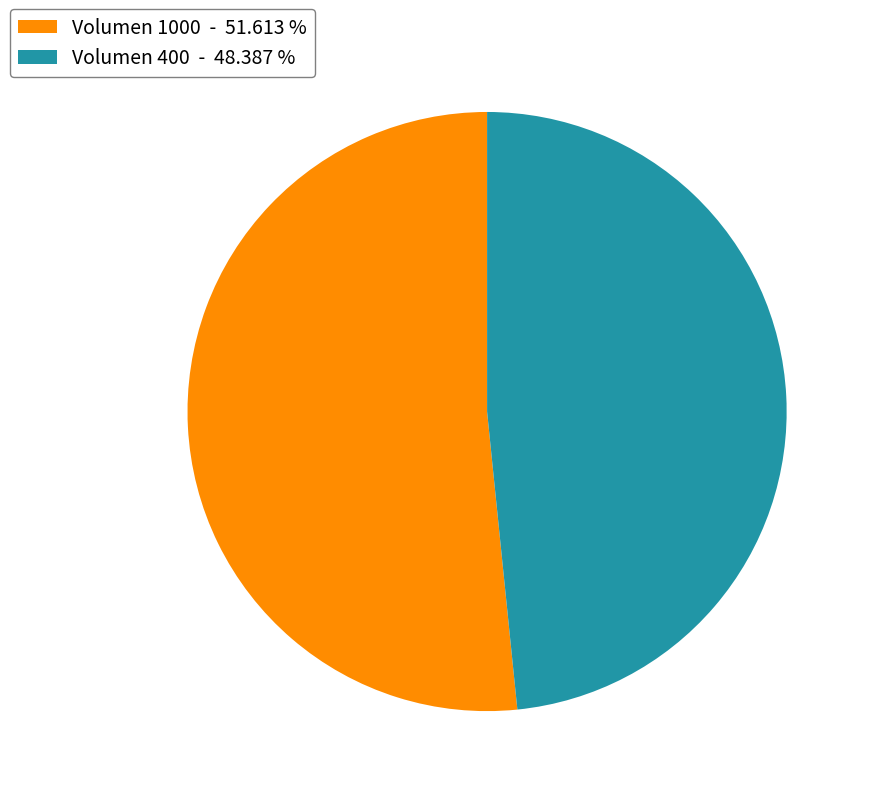

Rank the categories by value from lowest to highest.

Volumen 400 - 48.387 %, Volumen 1000 - 51.613 %